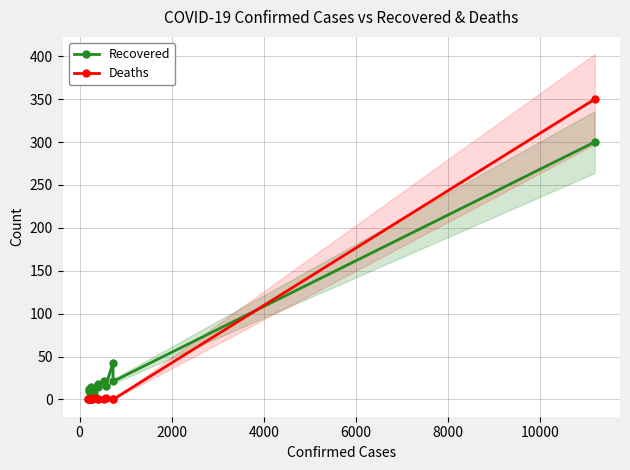

List the series in order of their peak value, lowest first.

Recovered, Deaths